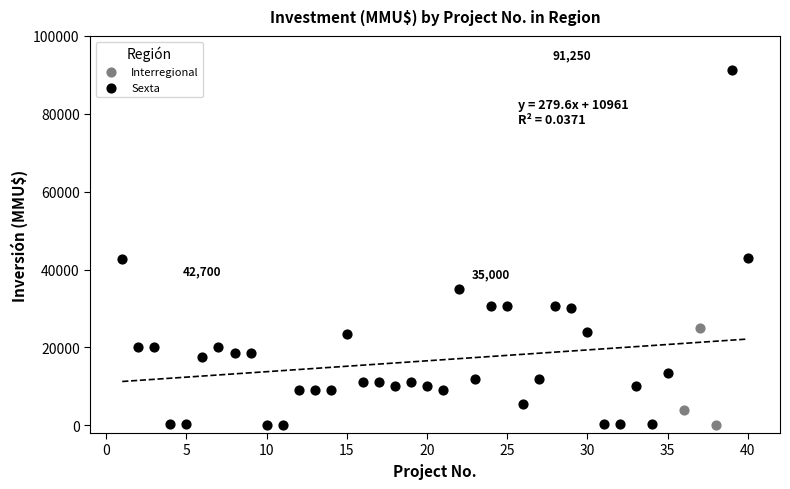

Which series has the largest Y range (max minus min)?

Sexta